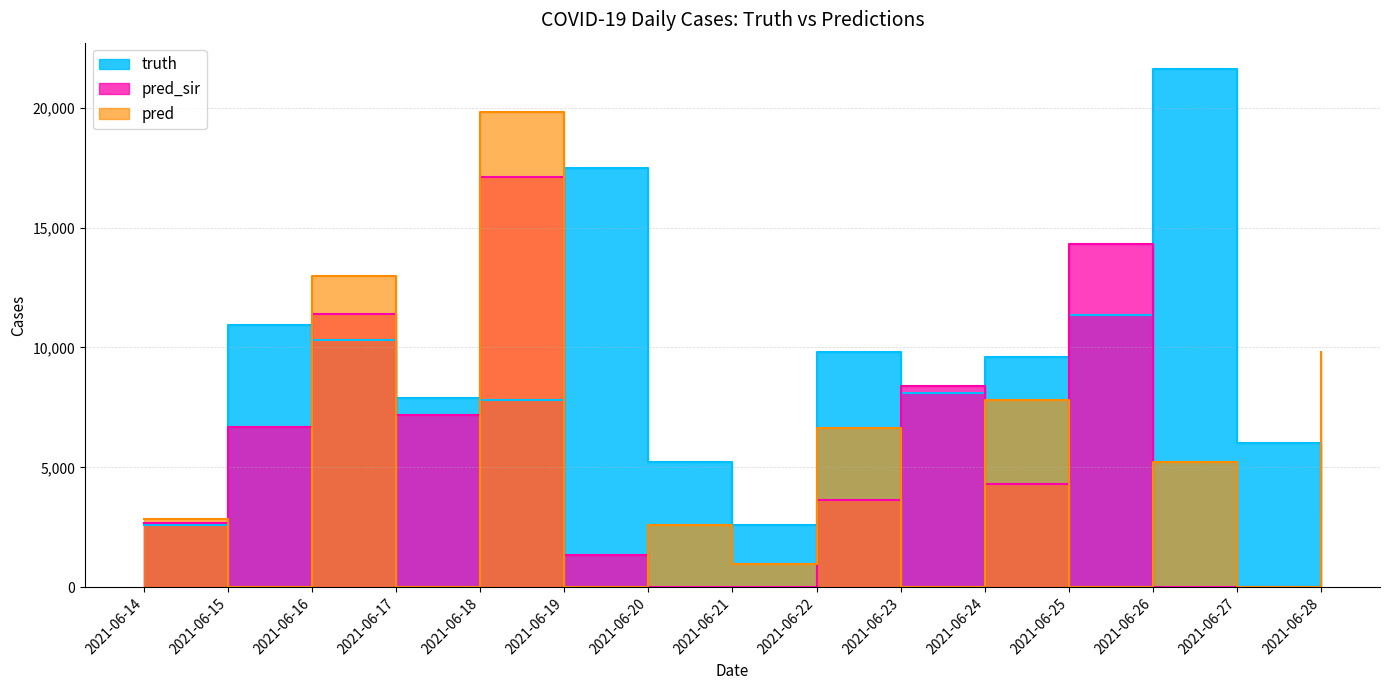

Where does the pred series first go above 2612?

2021-06-14